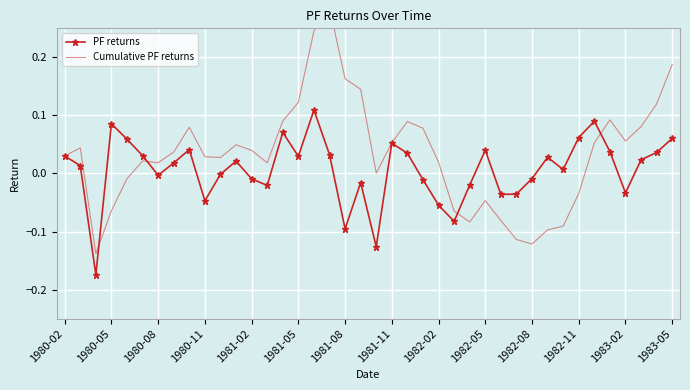

Where does the Cumulative PF returns series first go above 0?

1980-02